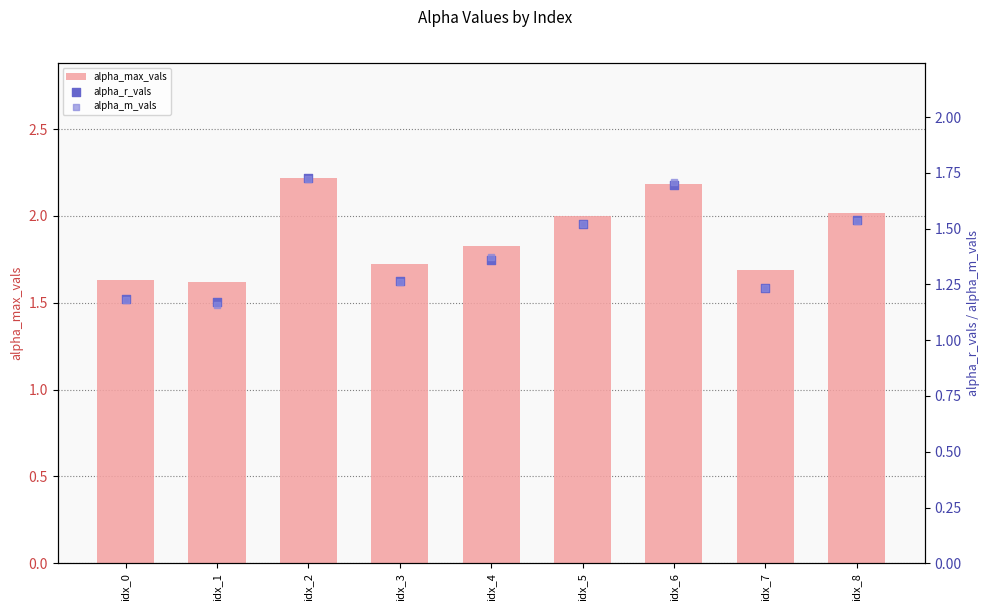

At which category is the sum across all series the highest?

idx_2